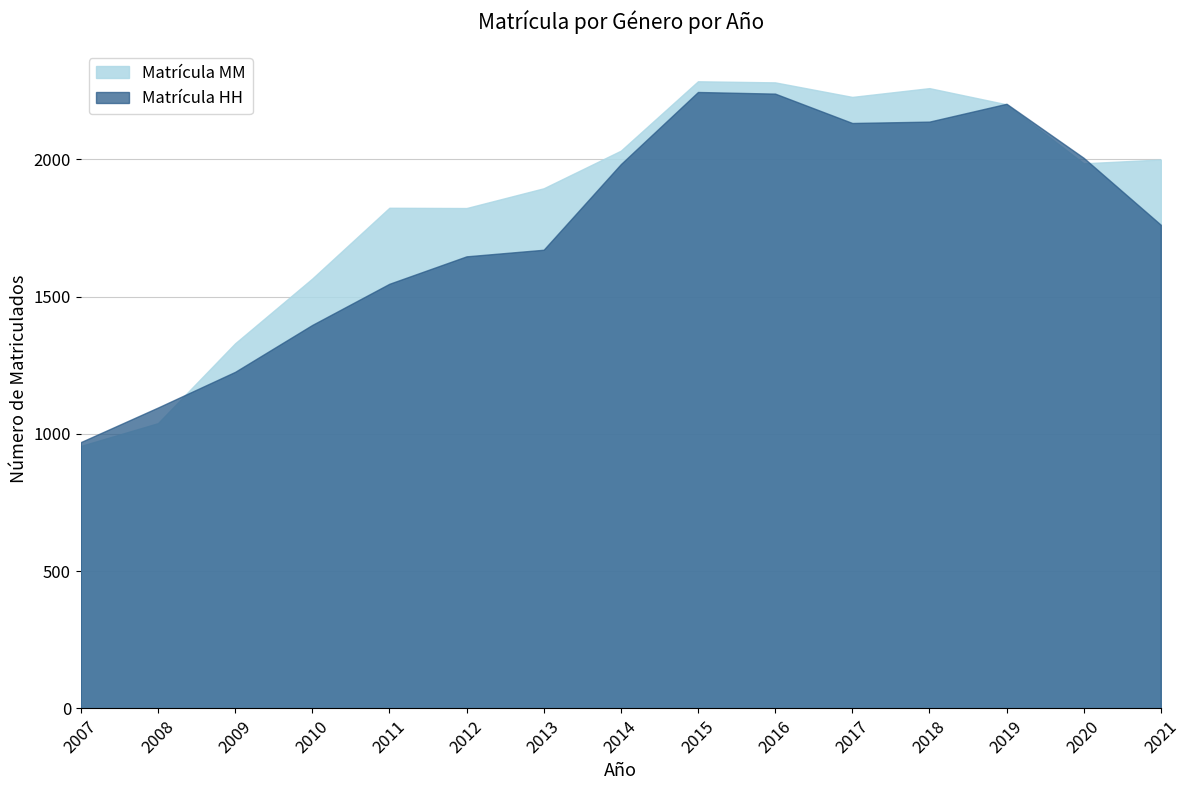

Does the chart display data point markers on the line(s)?

No